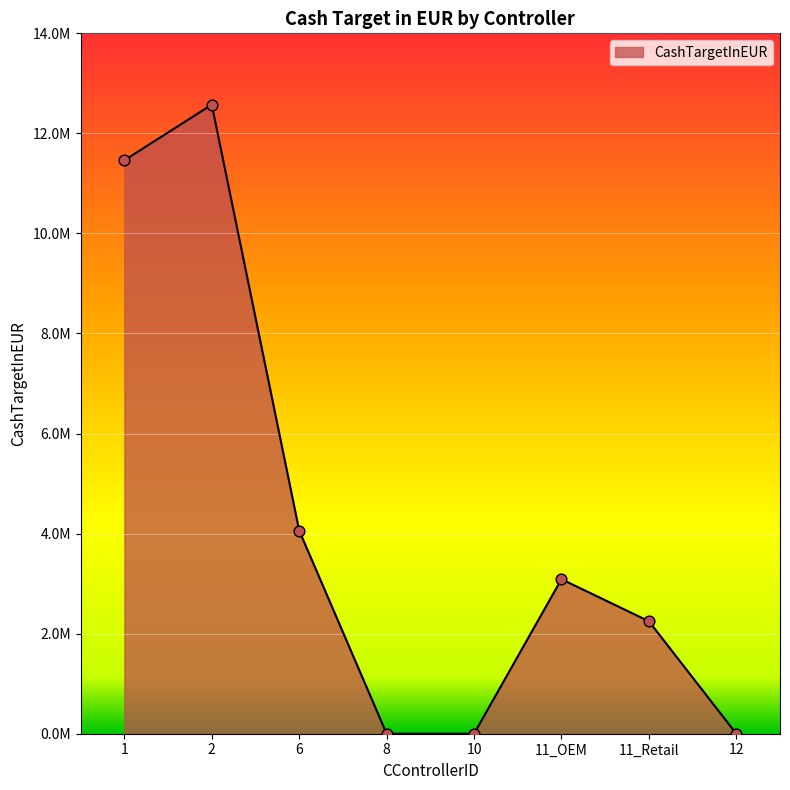

What is the change in value from 6 to 10?

-4060590.6